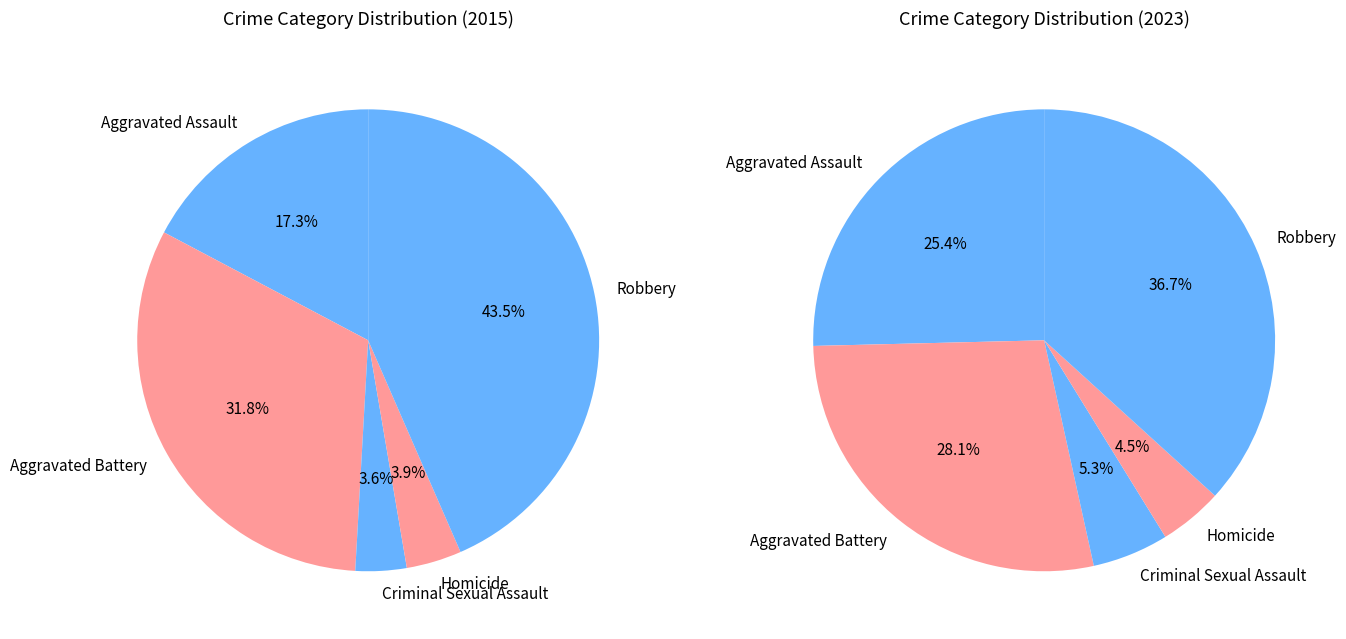

Is it true that Aggravated Battery is 32% of the pie?

True